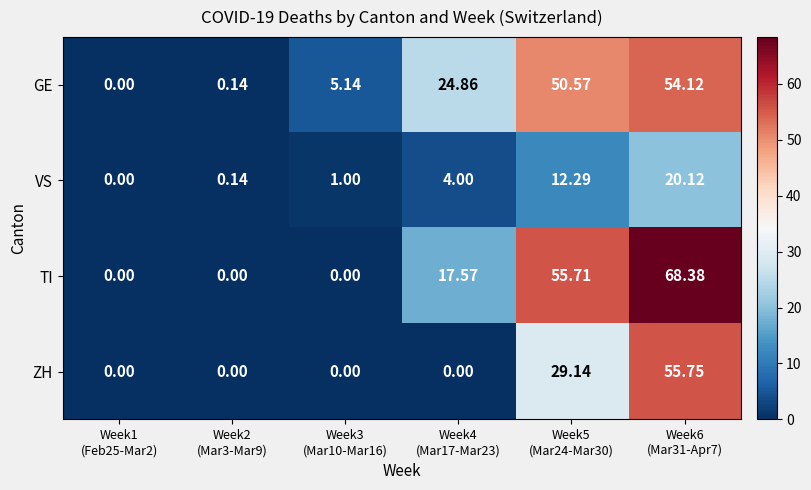

Which series has the largest total across all categories?

TI